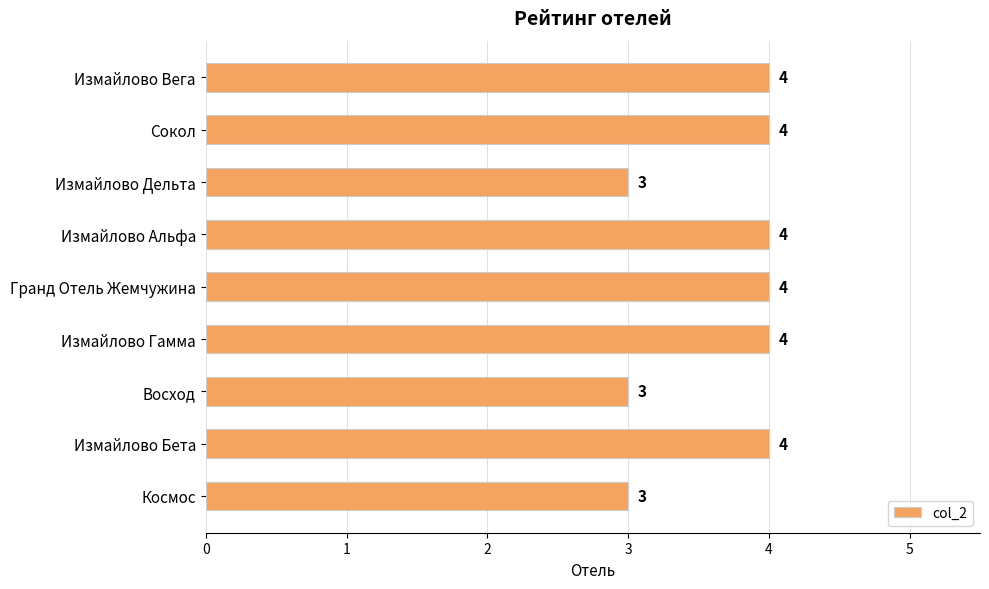

What is the minimum value shown in the chart?

3